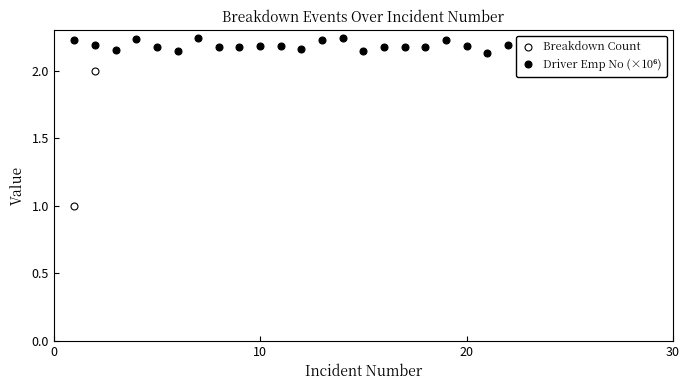

What is the average value of the Driver Emp No (×10⁶) series?

2.2